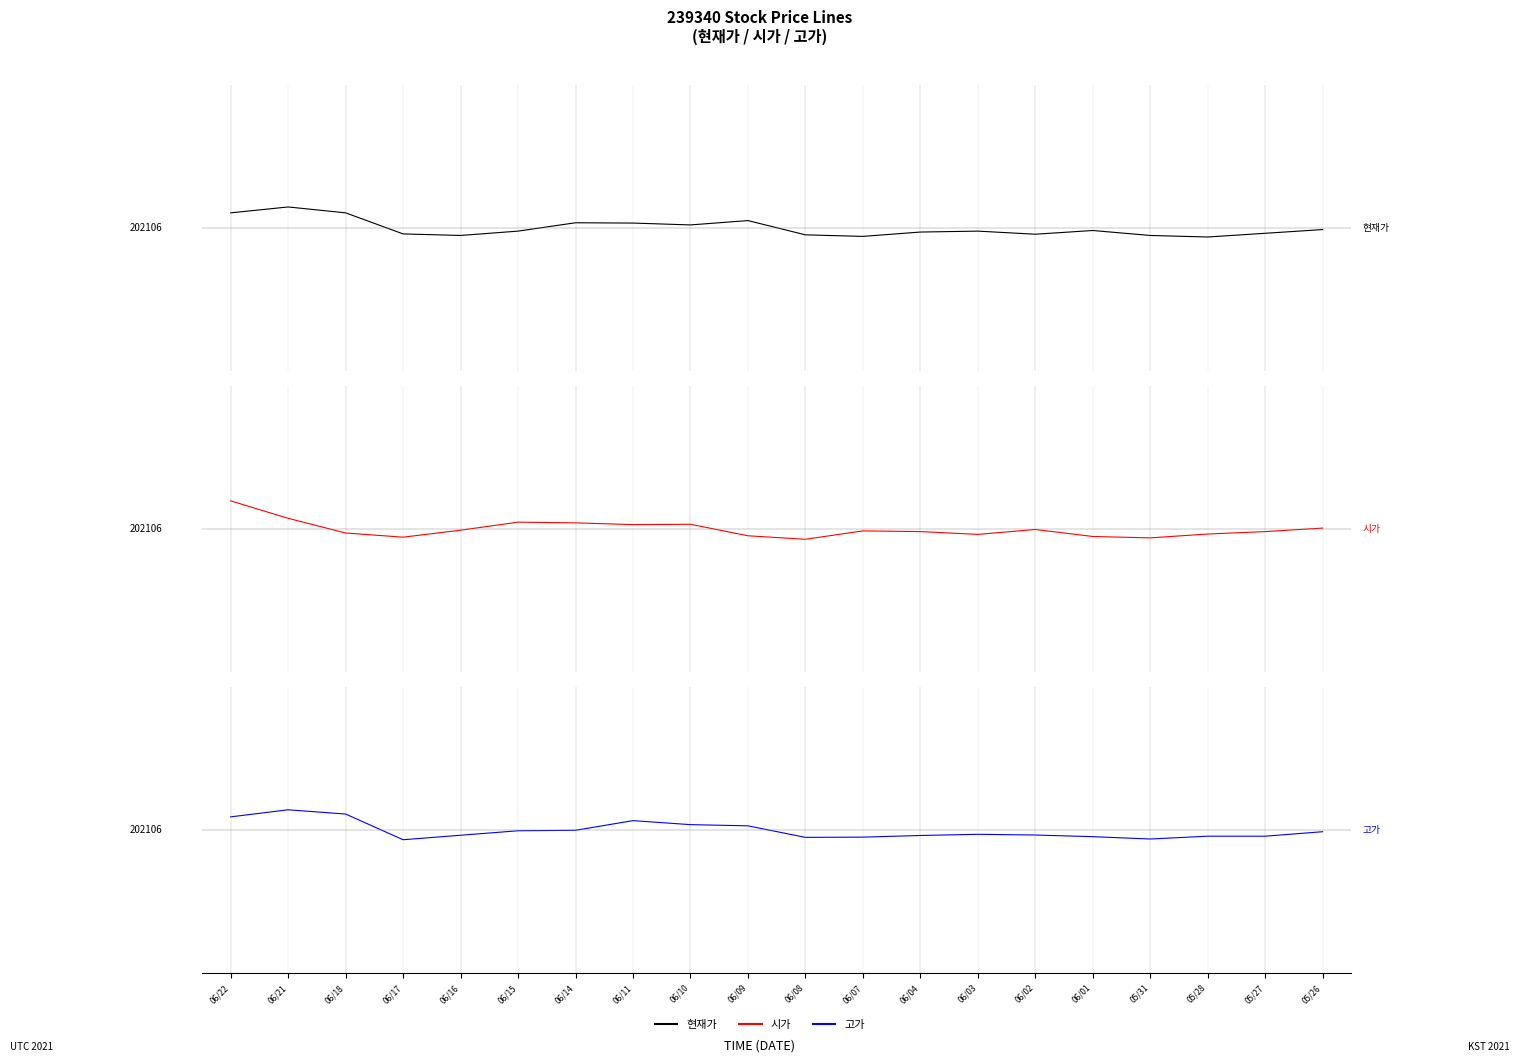

What is the label of the 7th point from the left?

06/14